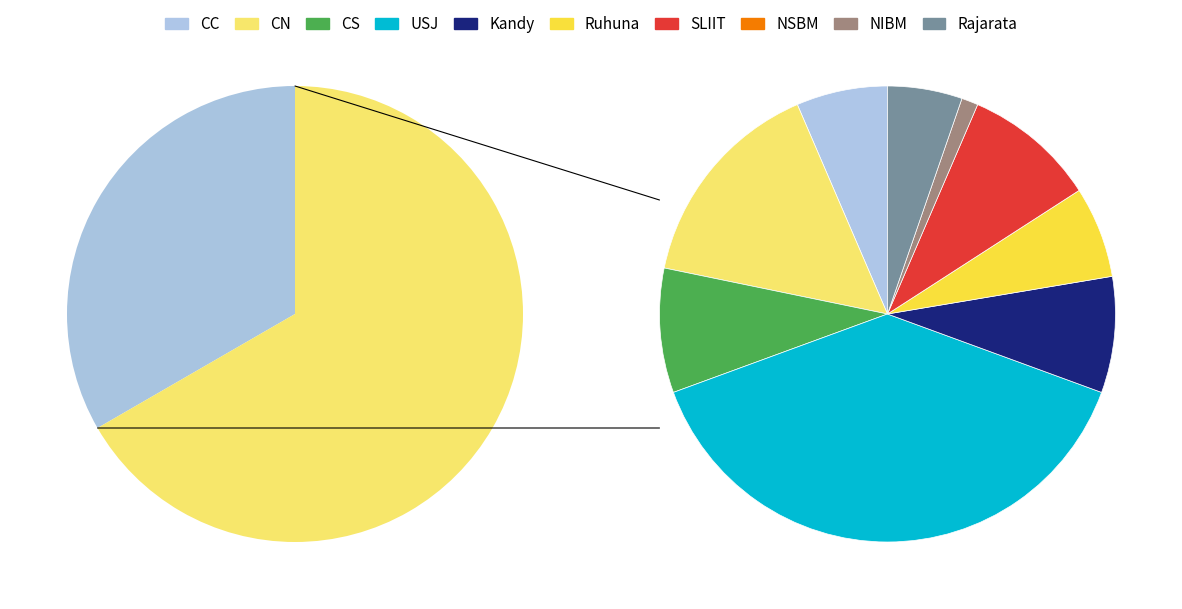

Is there a majority slice in this chart?

No